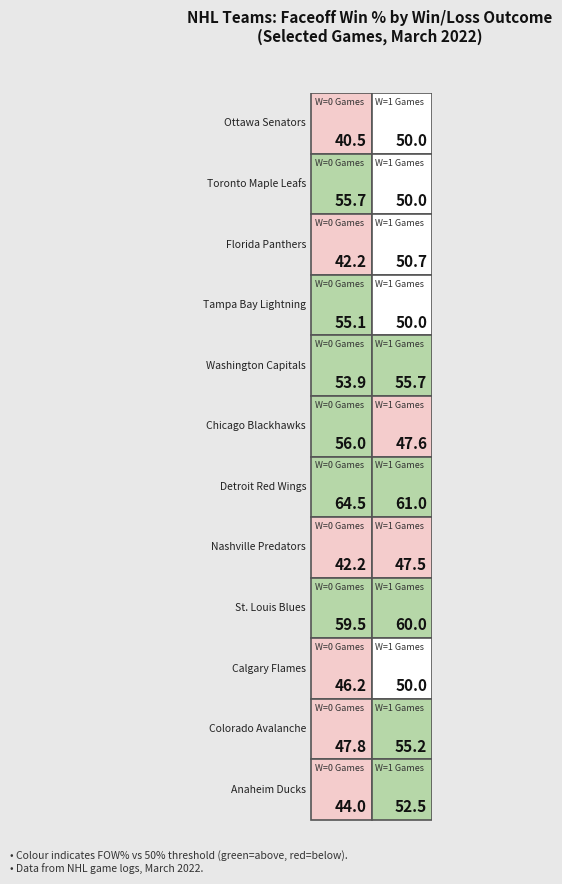

Reading left to right, transcribe all the data shown in this chart.

Ottawa Senators: 0=40.5	1=50.0
Toronto Maple Leafs: 0=55.7	1=50.0
Florida Panthers: 0=42.2	1=50.7
Tampa Bay Lightning: 0=55.1	1=50.0
Washington Capitals: 0=53.9	1=55.7
Chicago Blackhawks: 0=56.0	1=47.6
Detroit Red Wings: 0=64.5	1=61.0
Nashville Predators: 0=42.2	1=47.5
St. Louis Blues: 0=59.5	1=60.0
Calgary Flames: 0=46.2	1=50.0
Colorado Avalanche: 0=47.8	1=55.2
Anaheim Ducks: 0=44.0	1=52.5